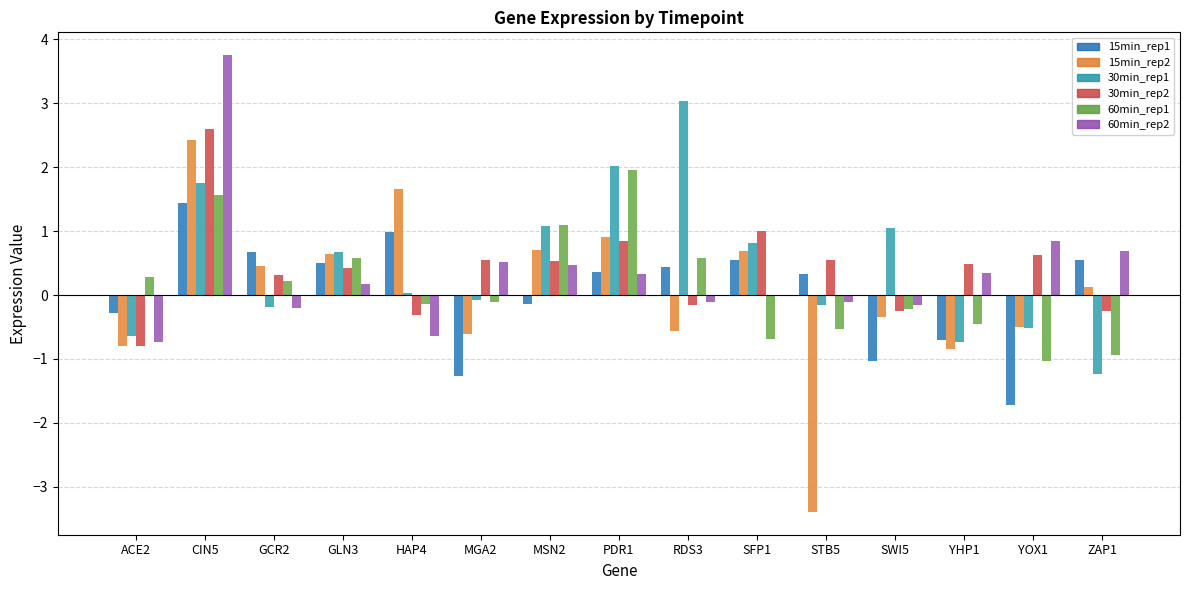

What is the total value across all series at YHP1?

-1.9